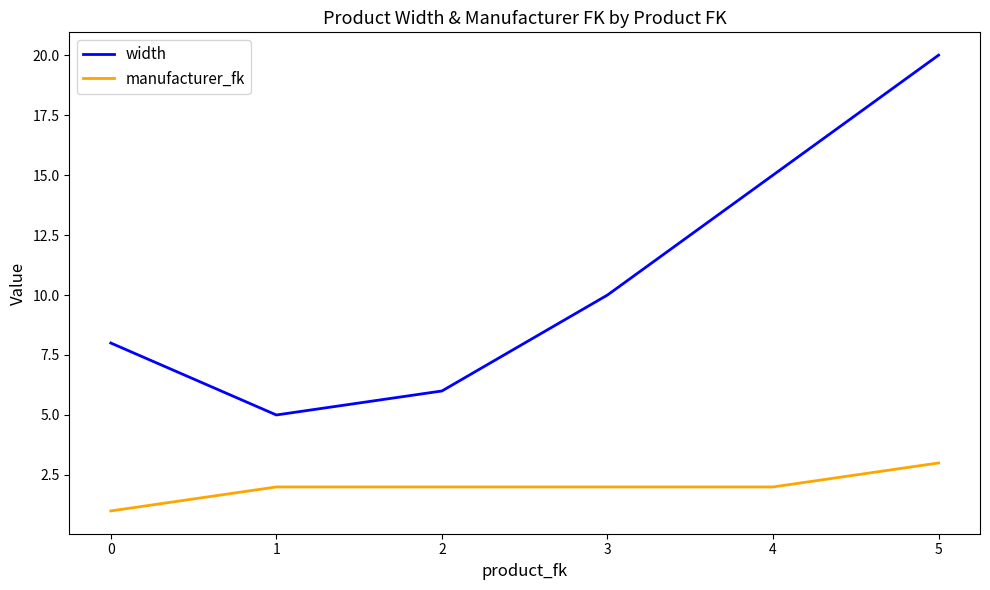

True or false: width and manufacturer_fk cross at least once.

False